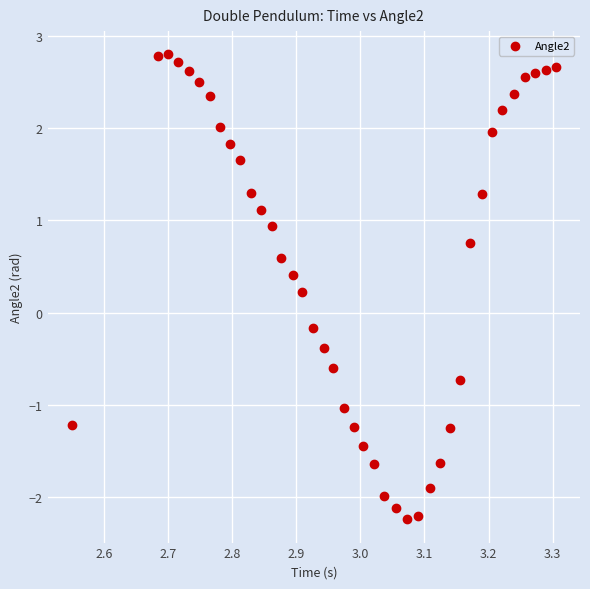

What is the range of X values (max minus min)?

0.8